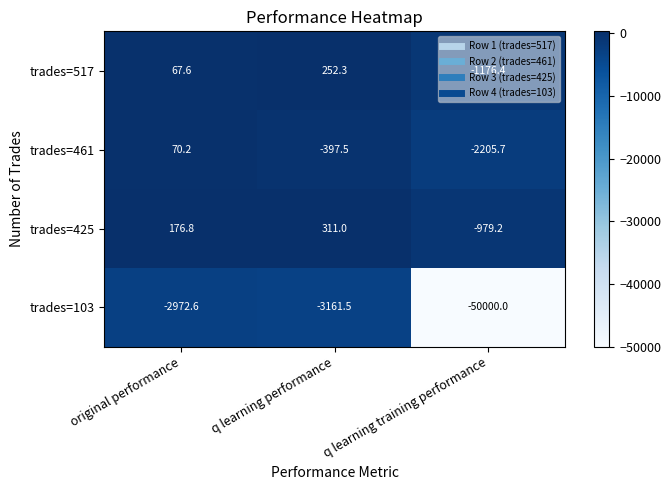

At which category is the sum across all series the highest?

original performance